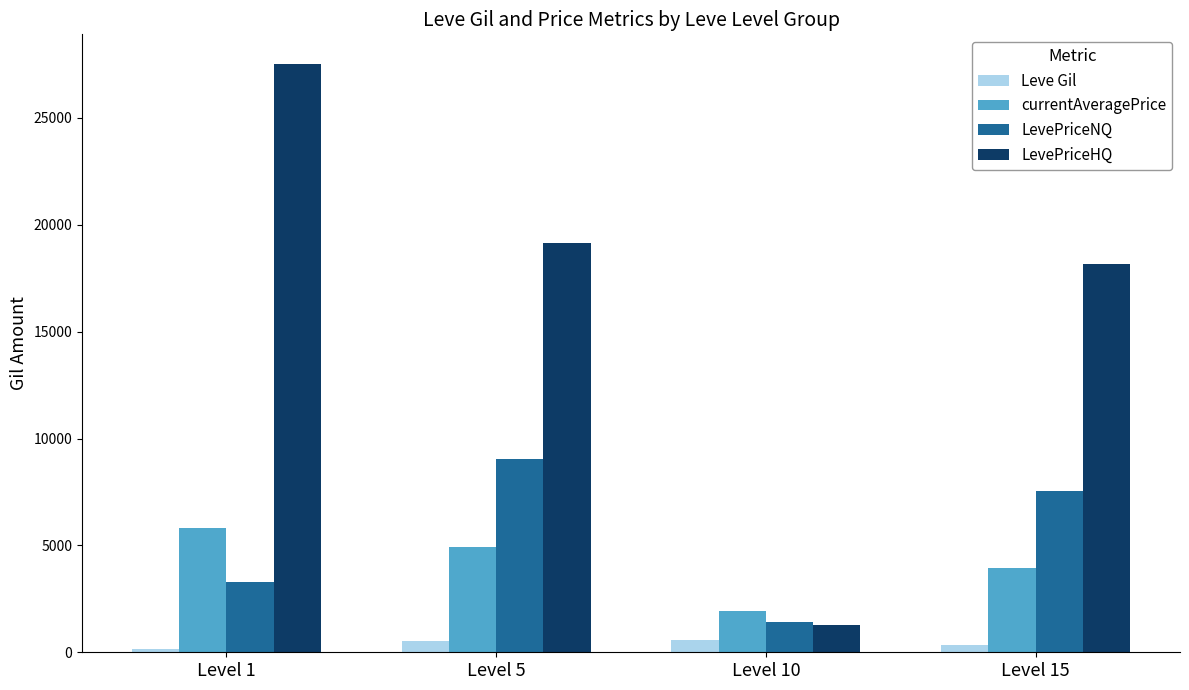

List the series in order of their peak value, highest first.

LevePriceHQ, LevePriceNQ, currentAveragePrice, Leve Gil